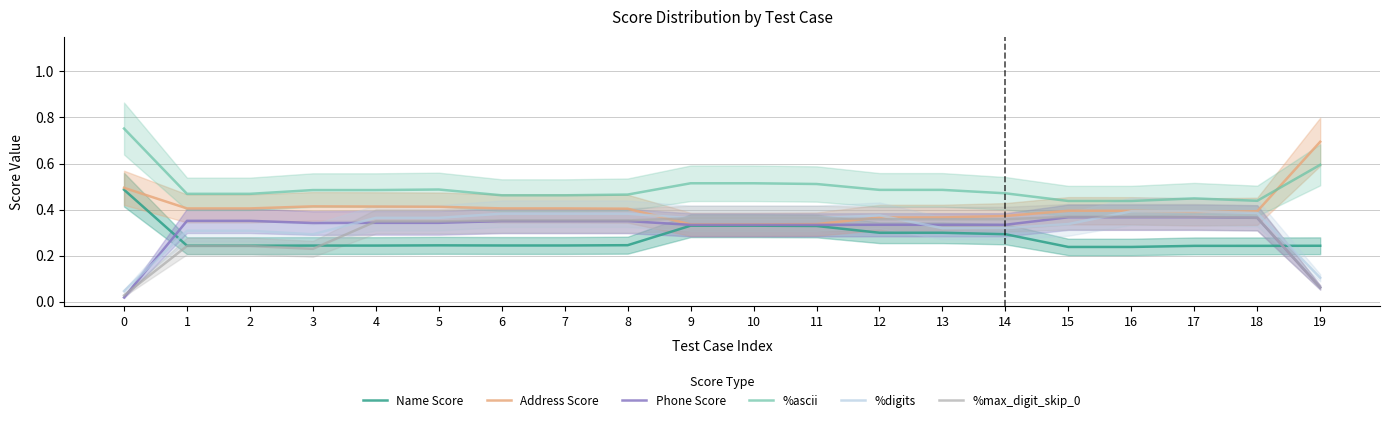

What is the minimum value for Name Score?

0.2